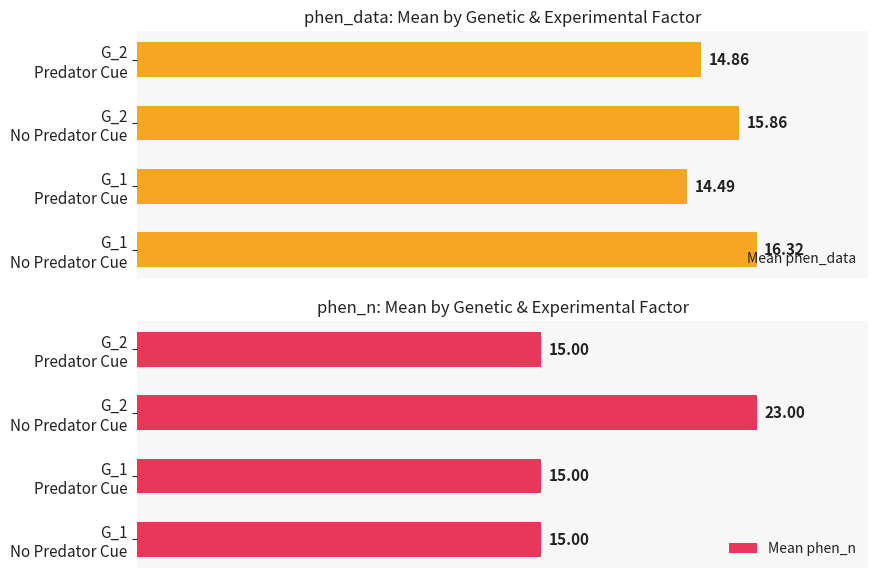

Which series has the largest total across all categories?

Mean phen_n